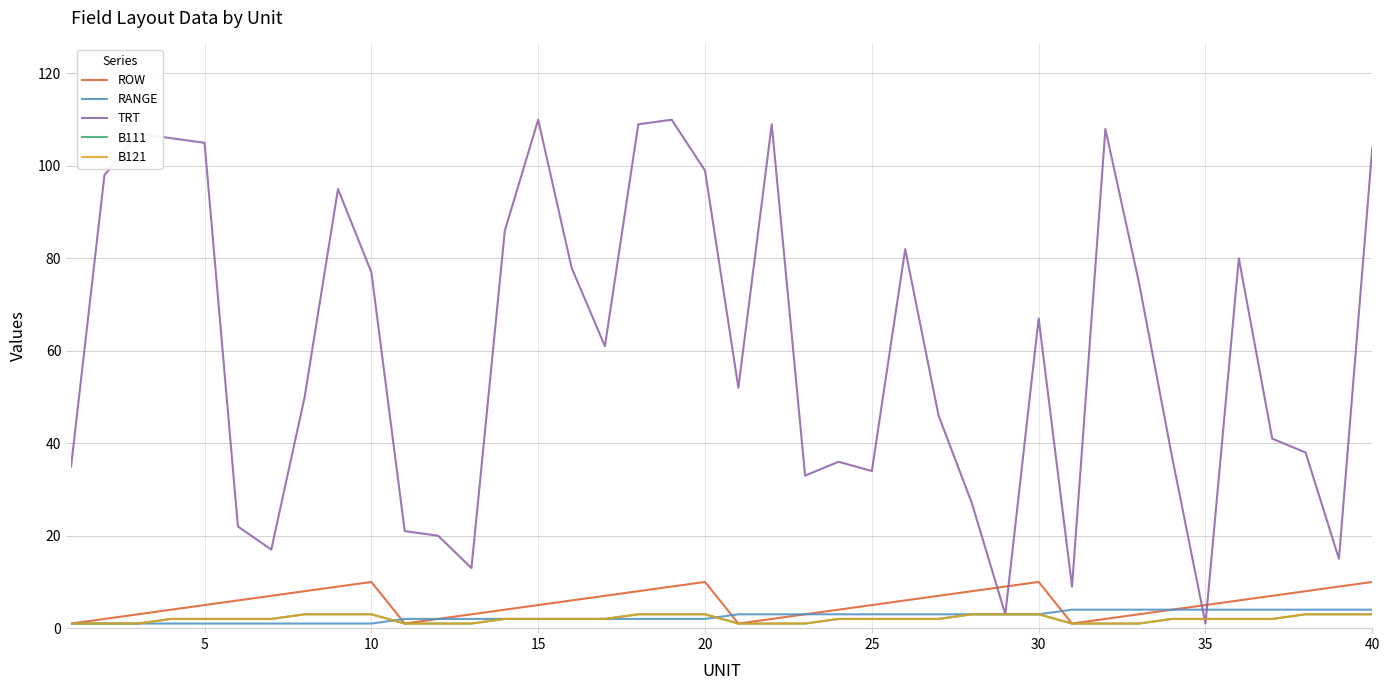

Does the chart have visible grid lines?

Yes